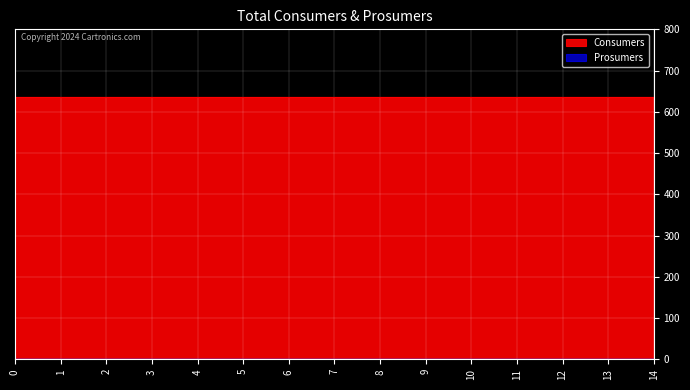

What is the value of the Consumers point at the 12th from the left?

635